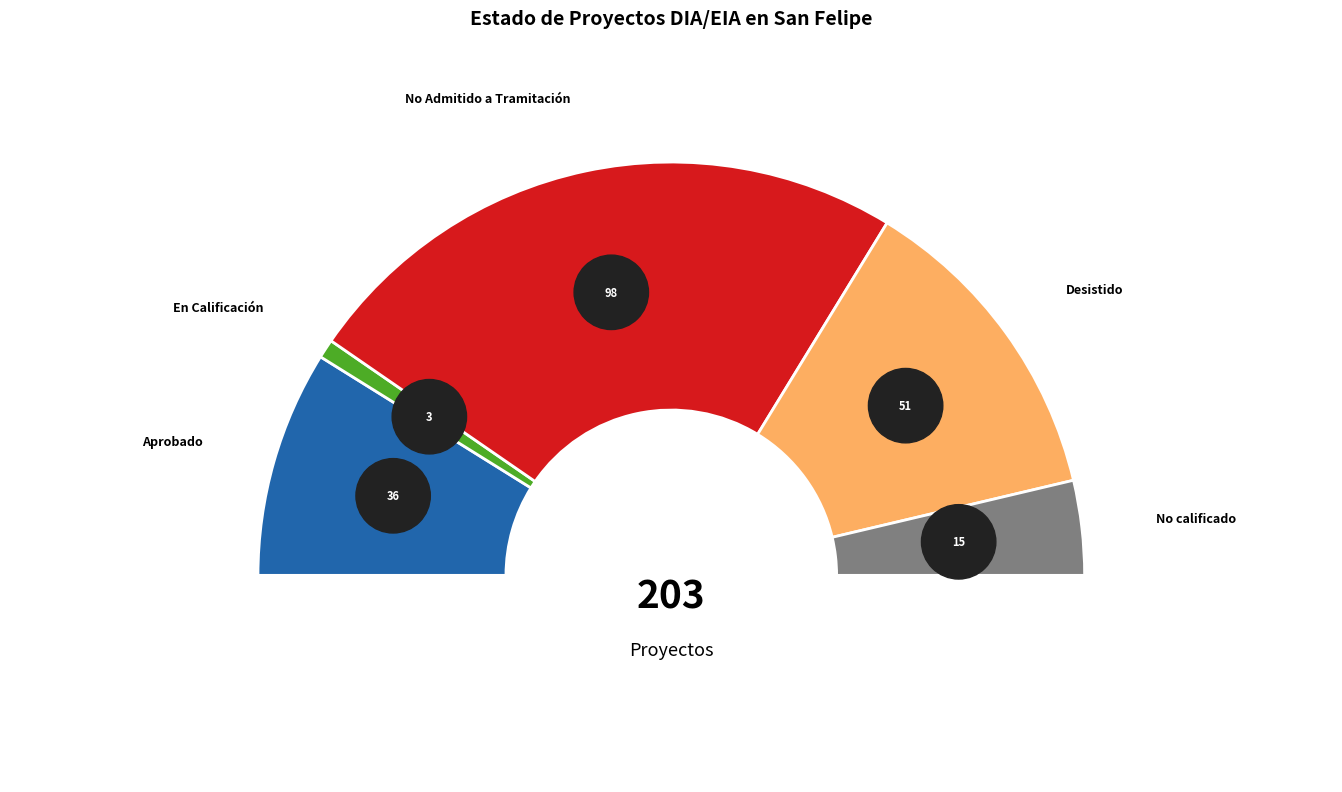

Does any single category account for the majority?

No